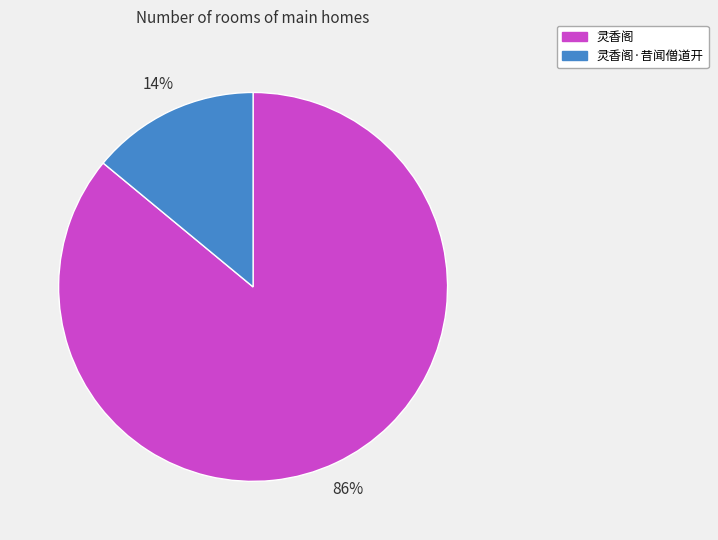

To the nearest percent, what portion does 灵香阁·昔闻僧道开 represent?

14%